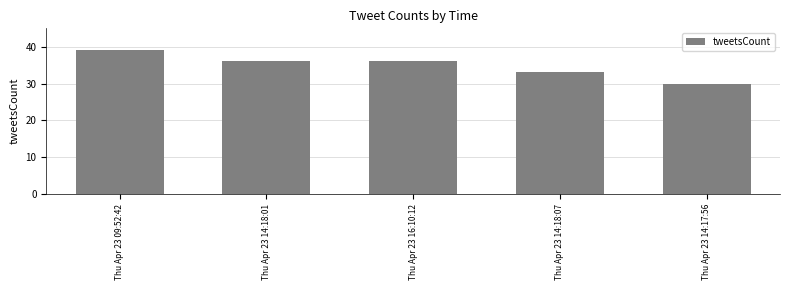

What is the minimum value shown in the chart?

30